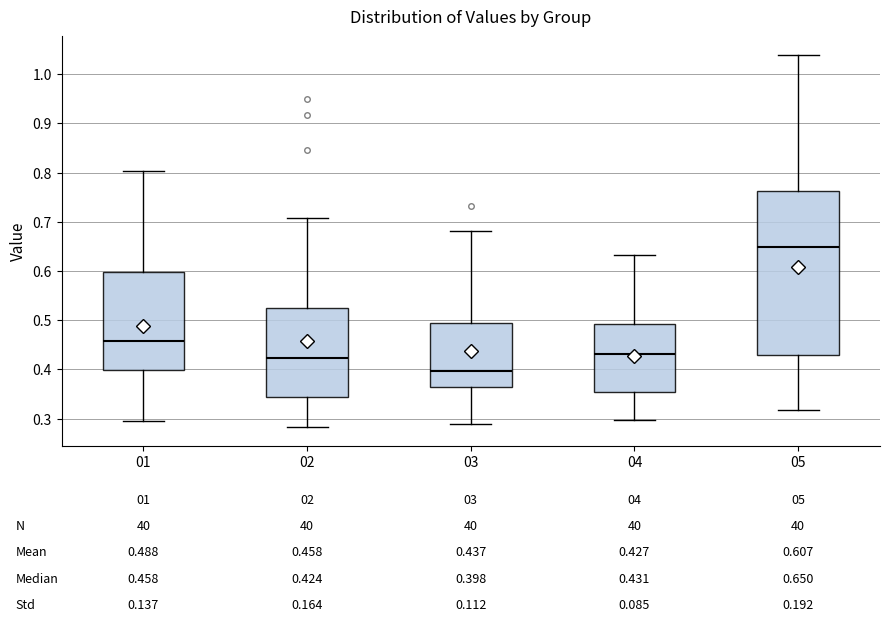

Which box has the lowest median line?

03